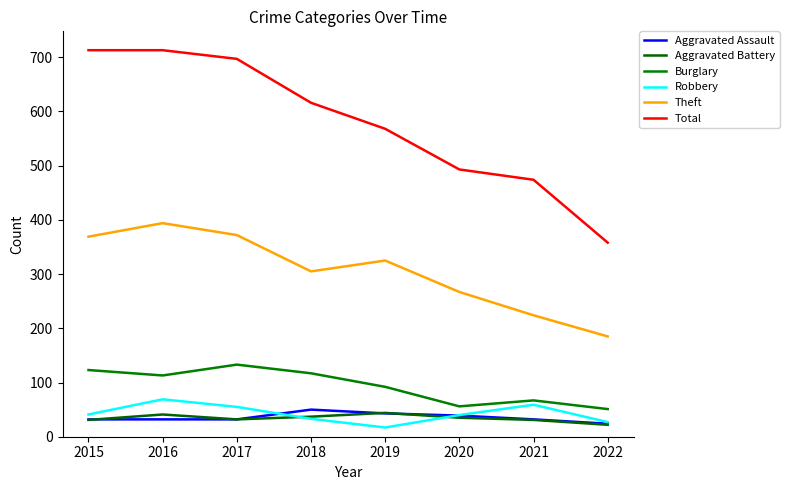

What is the sum of the Theft values at 2022 and 2020?

452